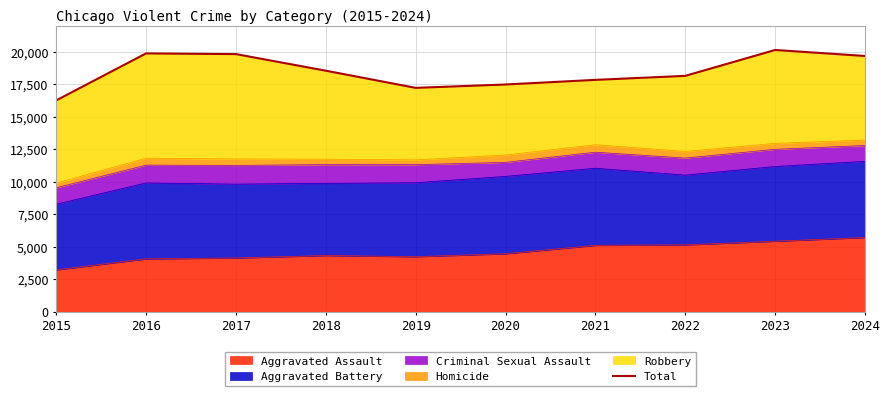

List the labels in order of value, smallest first.

2015, 2019, 2020, 2021, 2022, 2018, 2024, 2017, 2016, 2023